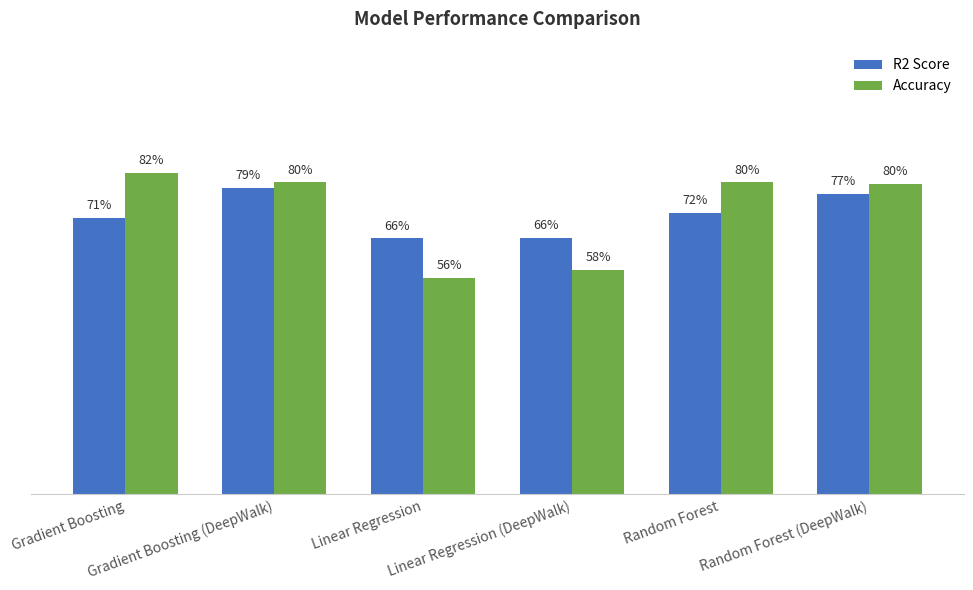

What are all the series names shown in the legend?

R2 Score, Accuracy